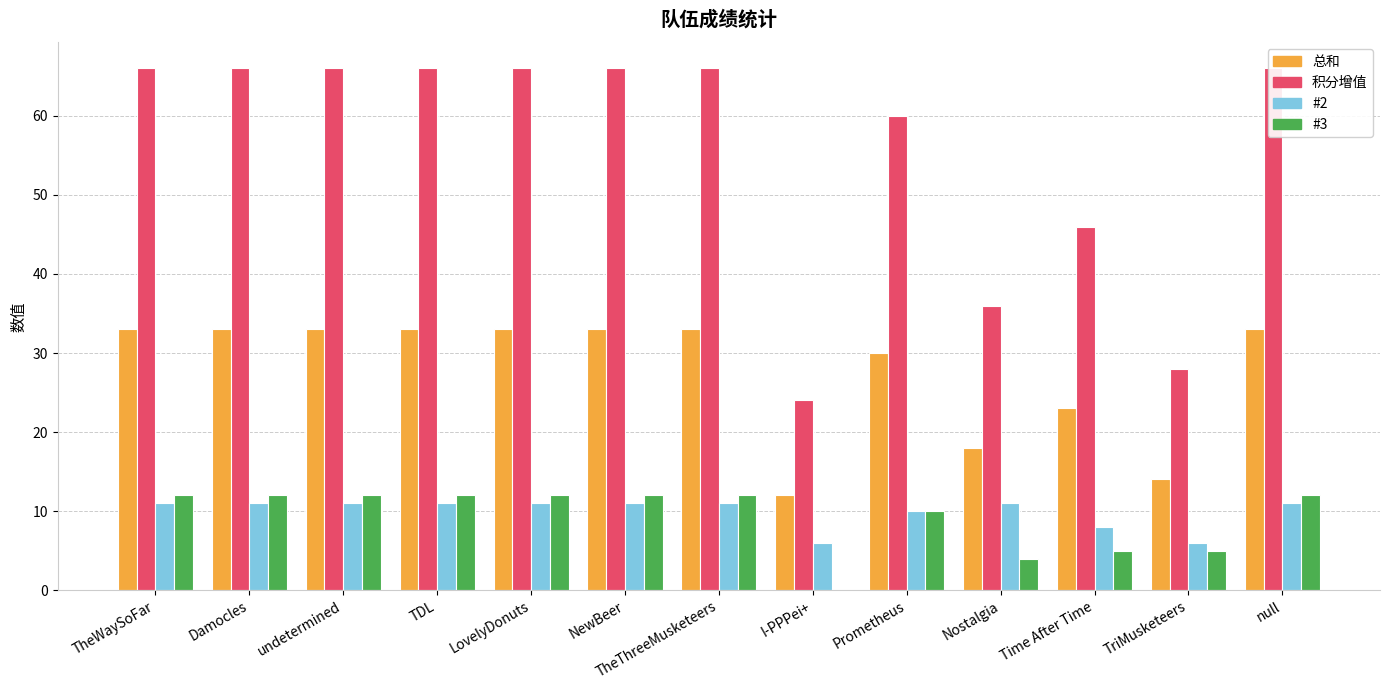

List the labels in order of 总和 value, largest first.

TheWaySoFar, Damocles, undetermined, TDL, LovelyDonuts, NewBeer, TheThreeMusketeers, null, Prometheus, Time After Time, Nostalgia, TriMusketeers, I-PPPei+